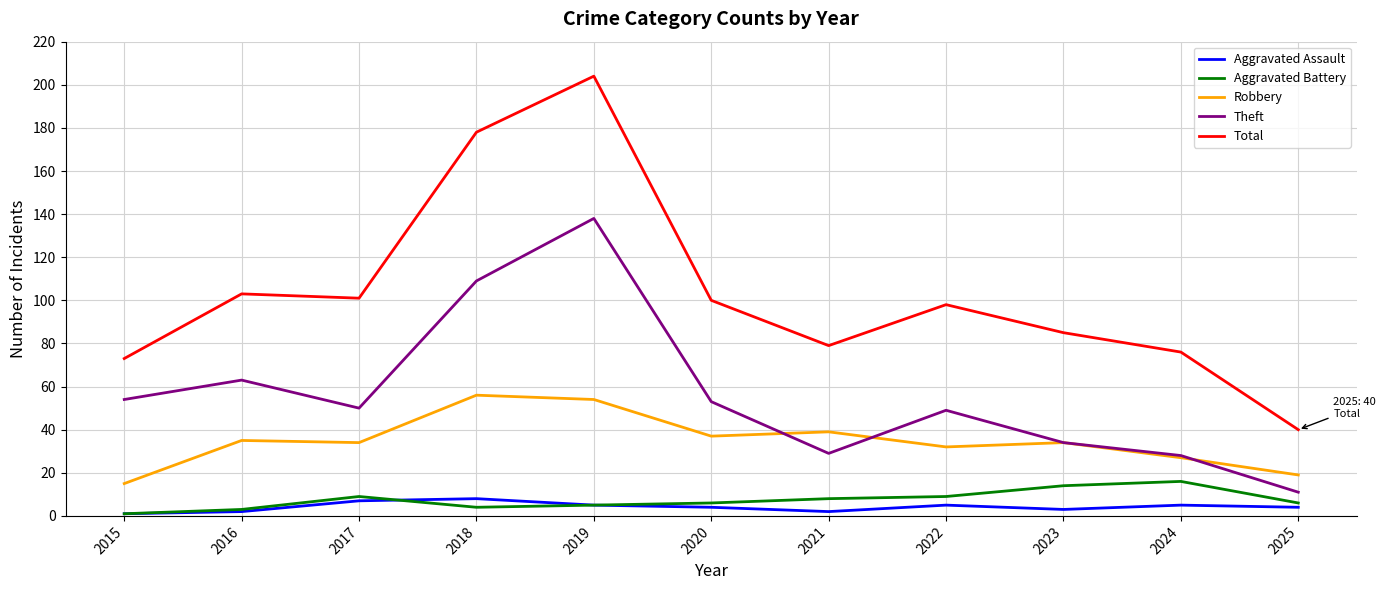

Is it true that Total equals 62 at 2018?

False